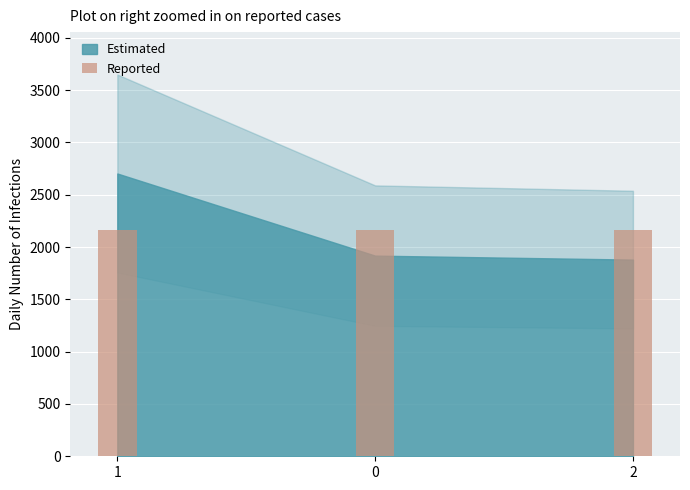

Reading left to right, extract all data points from this chart.

Estimated: 1=2703	0=1918	2=1880
Reported: 1=2167	0=2167	2=2167